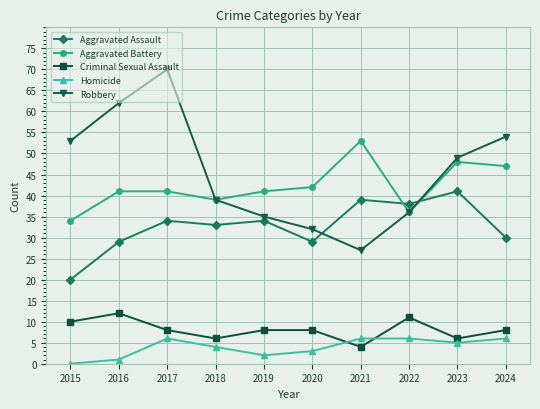

Count the number of categories in the chart.

10